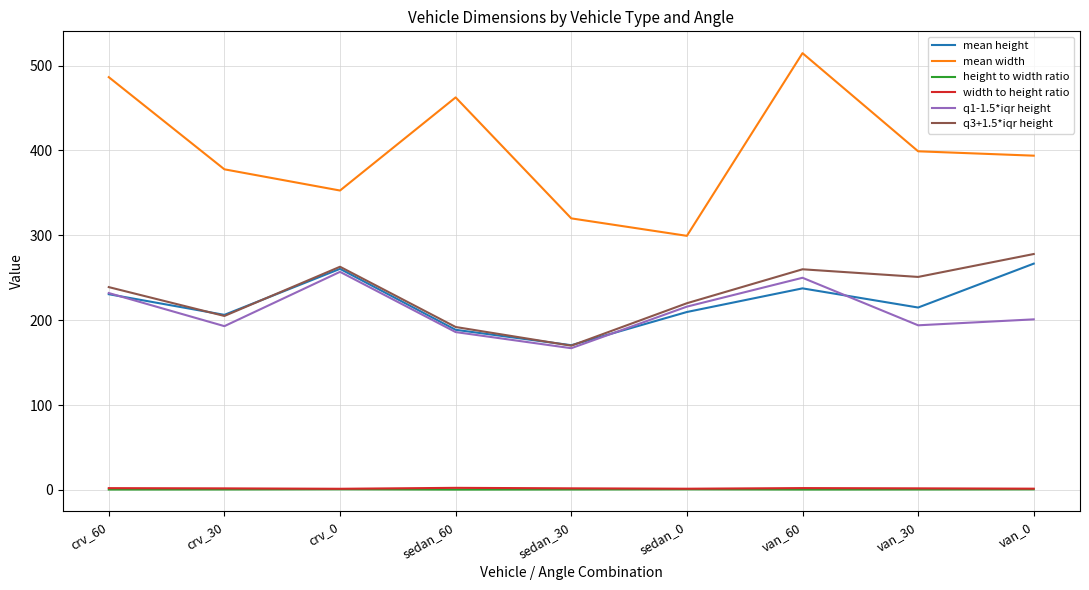

What is the sum of the width to height ratio values at van_30 and van_0?

3.3